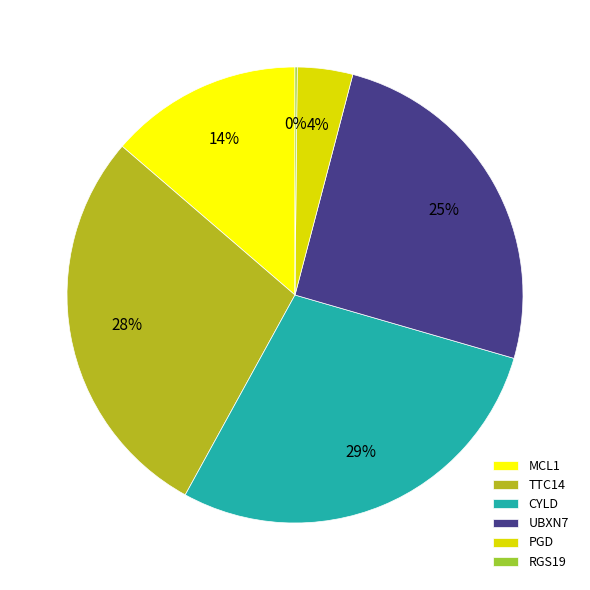

What percentage do TTC14 and CYLD together represent?

56.8%